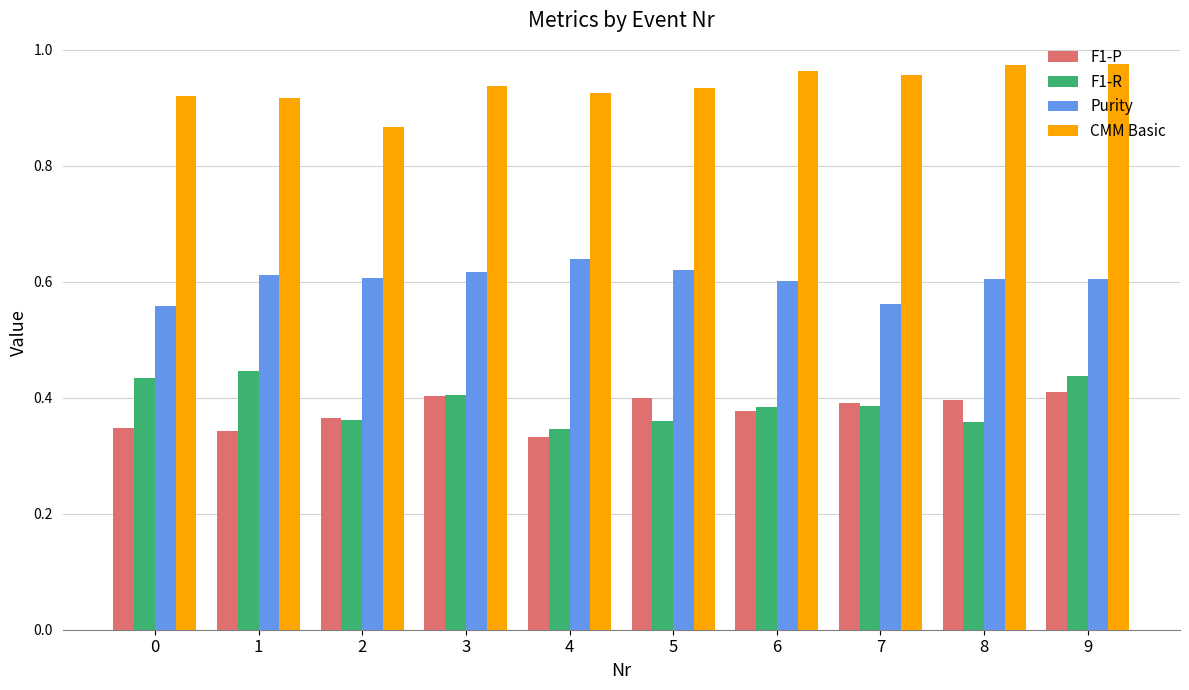

Count the CMM Basic values in the range 0 to 1.

10